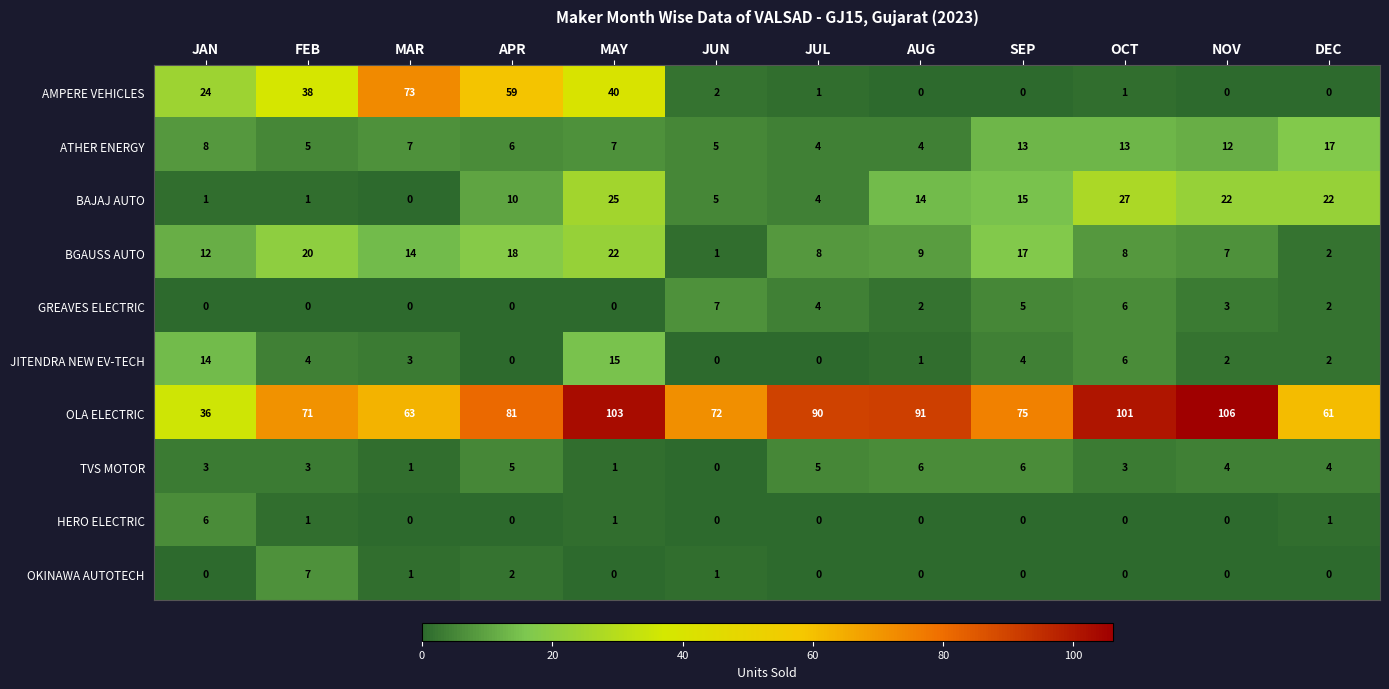

The value of OLA ELECTRIC at JAN is 12. True or false?

False